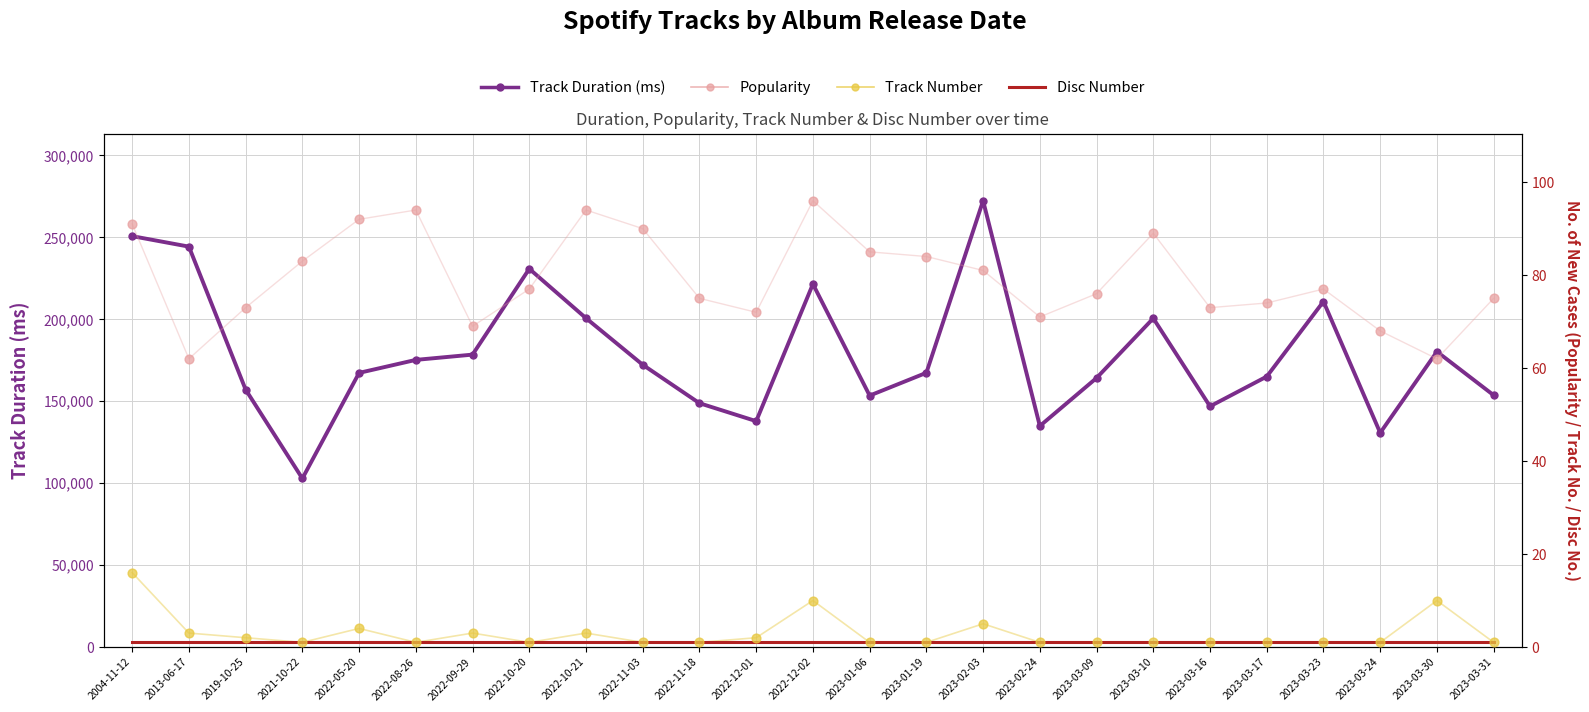

Which series has the largest total across all categories?

Track Duration (ms)